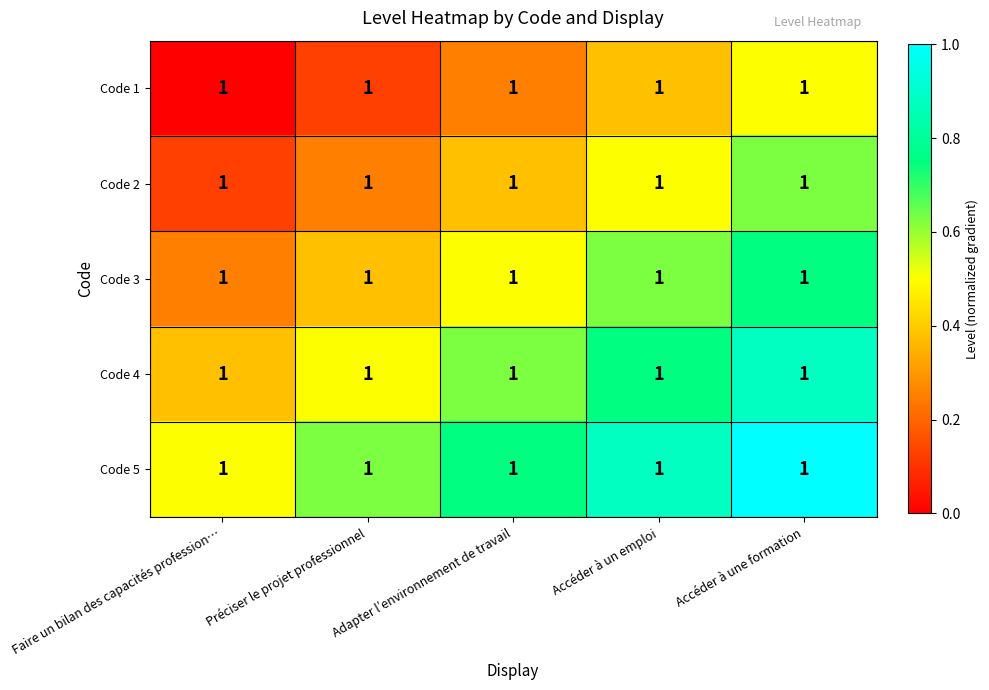

Rank the categories by Code 5 value from lowest to highest.

Faire un bilan des capacités profession…, Préciser le projet professionnel, Adapter l’environnement de travail, Accéder à un emploi, Accéder à une formation